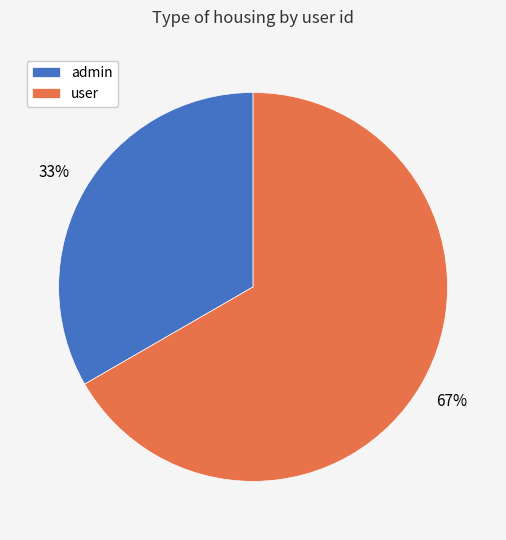

Rank the categories by value from highest to lowest.

user, admin